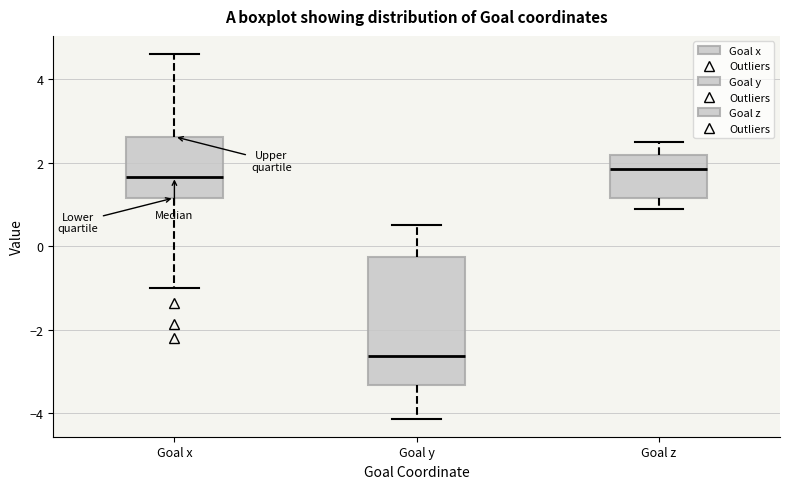

Which box is the tallest, from its lower edge to its upper edge?

Goal y